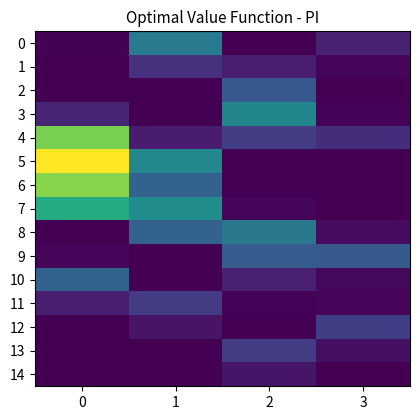

How many series are shown in this chart?

15